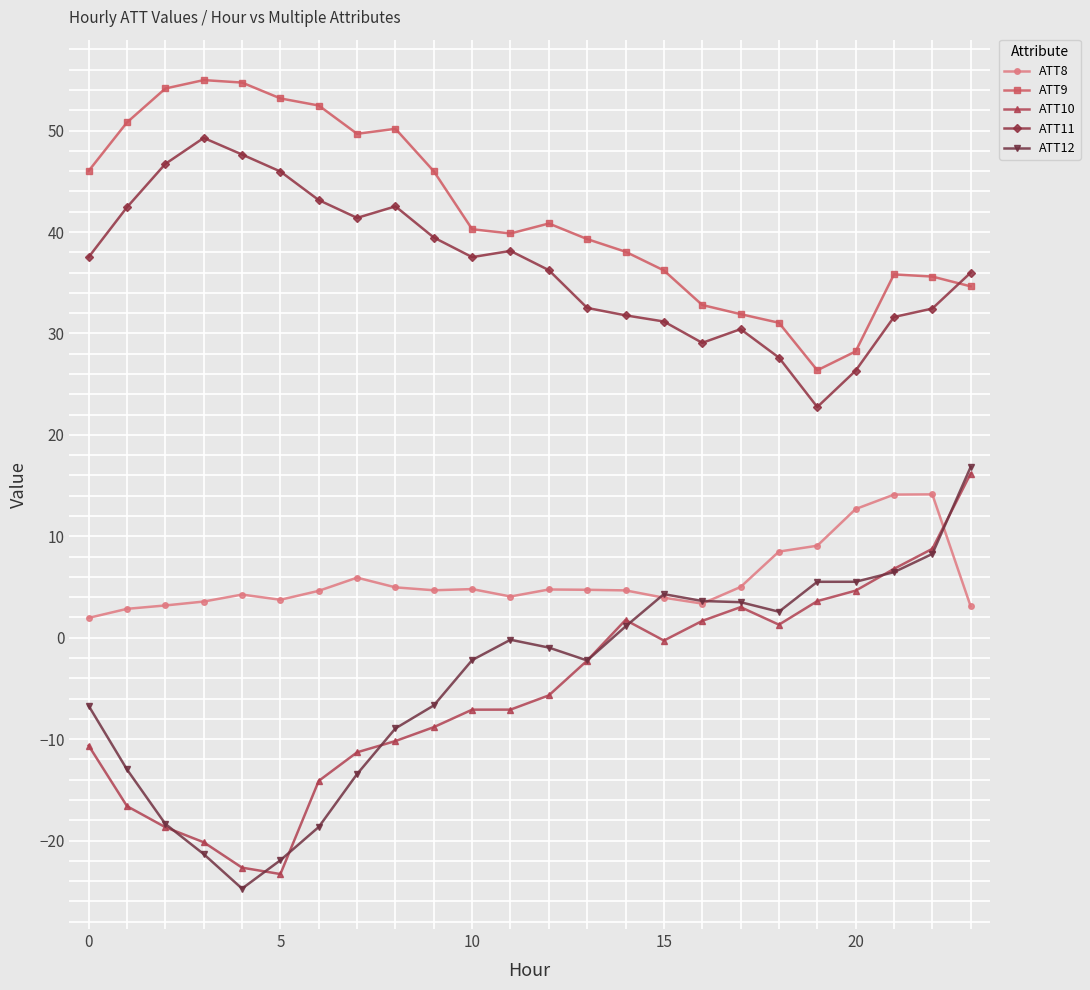

How many categories are shown in the chart?

24